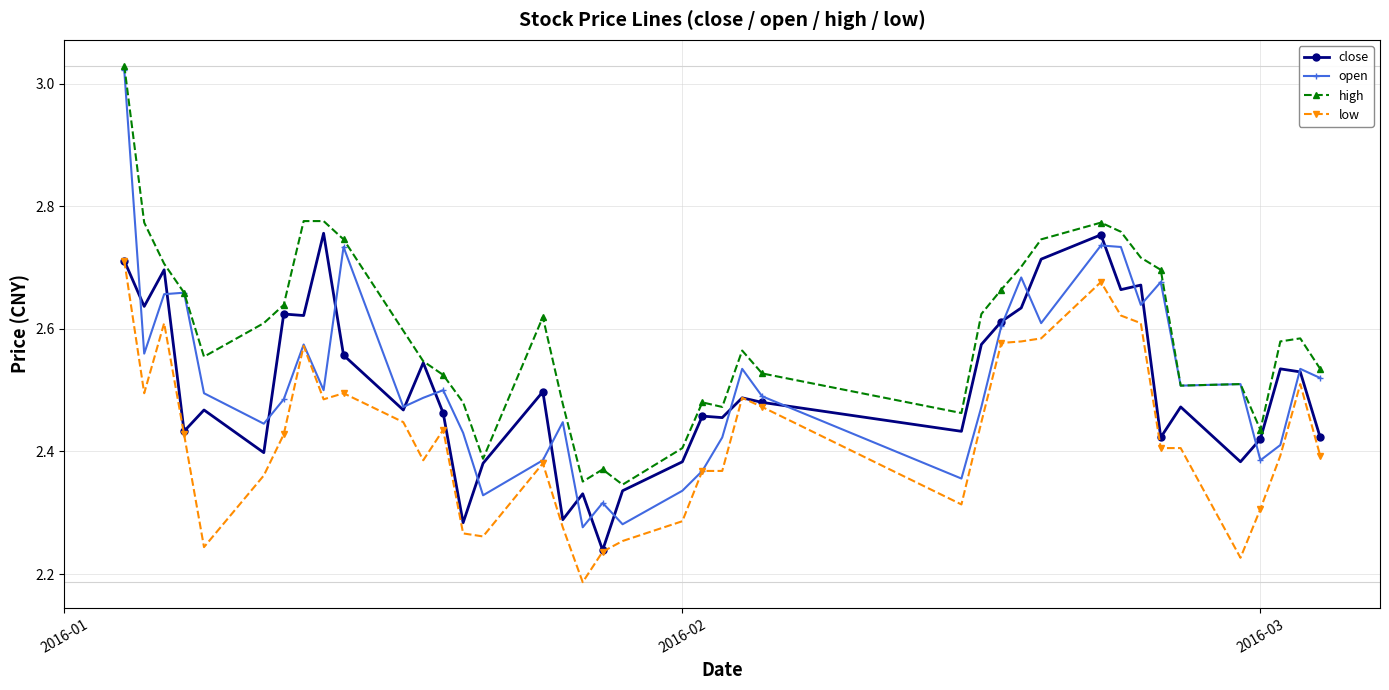

How many close values are between 2 and 3?

40